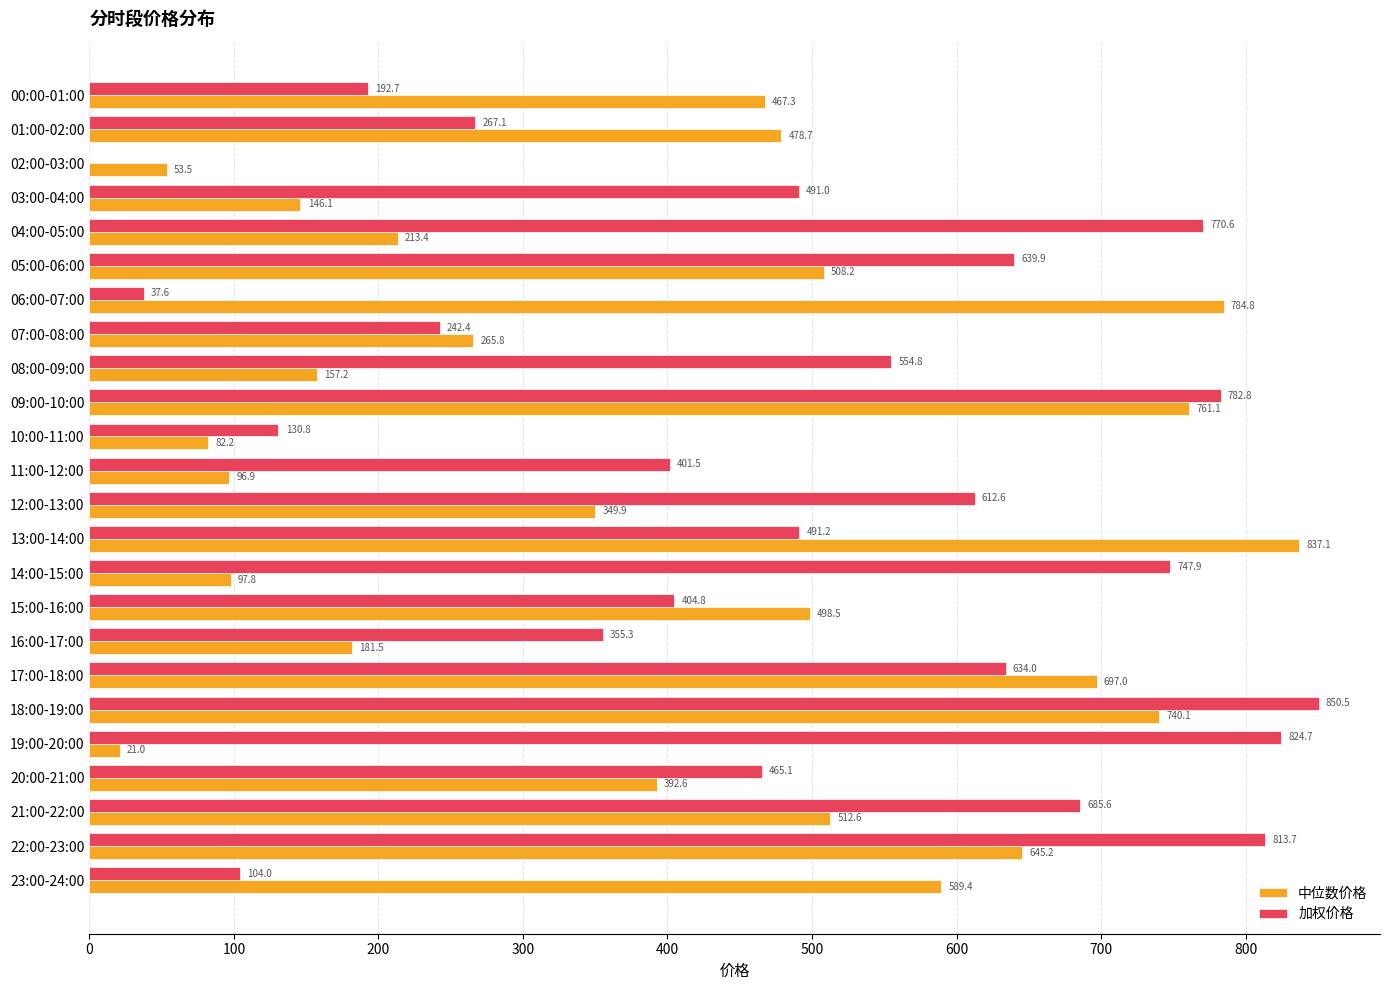

Which series has the largest total across all categories?

加权价格